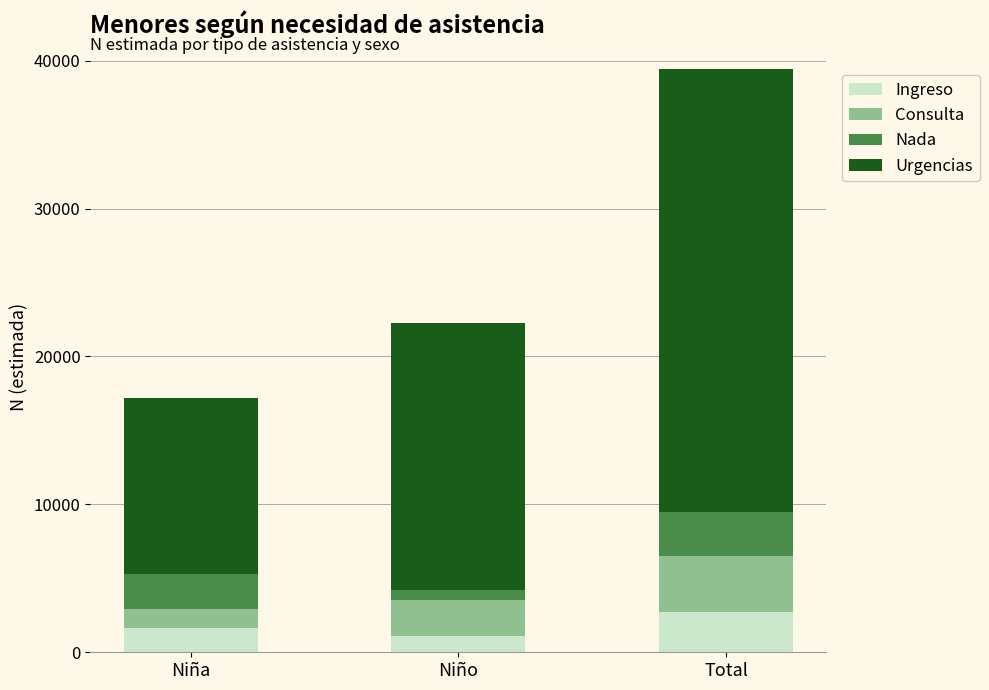

What is the highest value of the Ingreso series?

2705